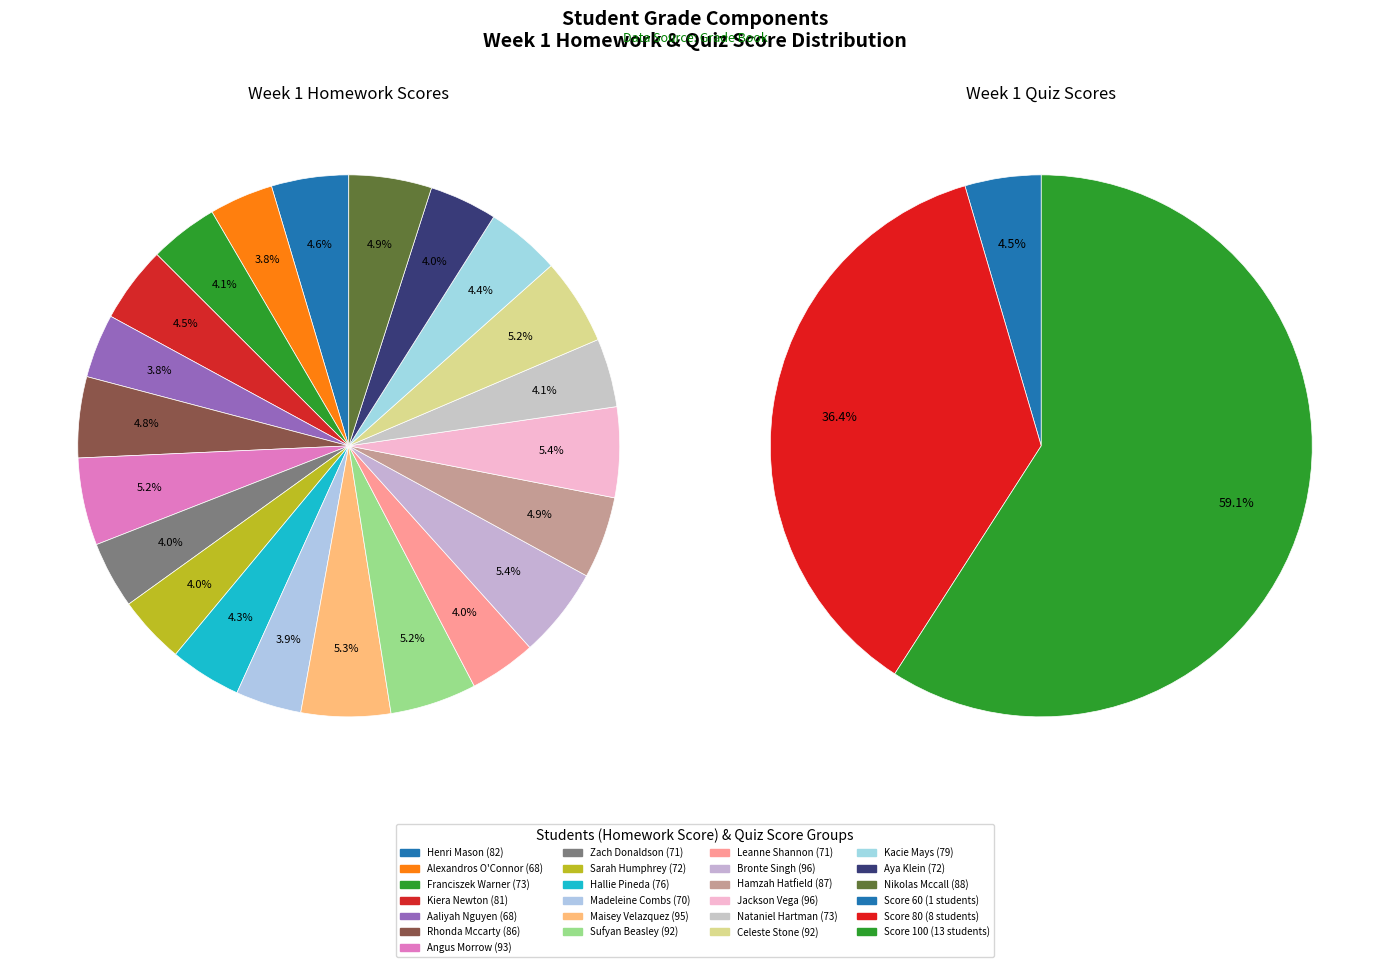

To the nearest percent, what is the difference between the largest and smallest slice percentages?

2%